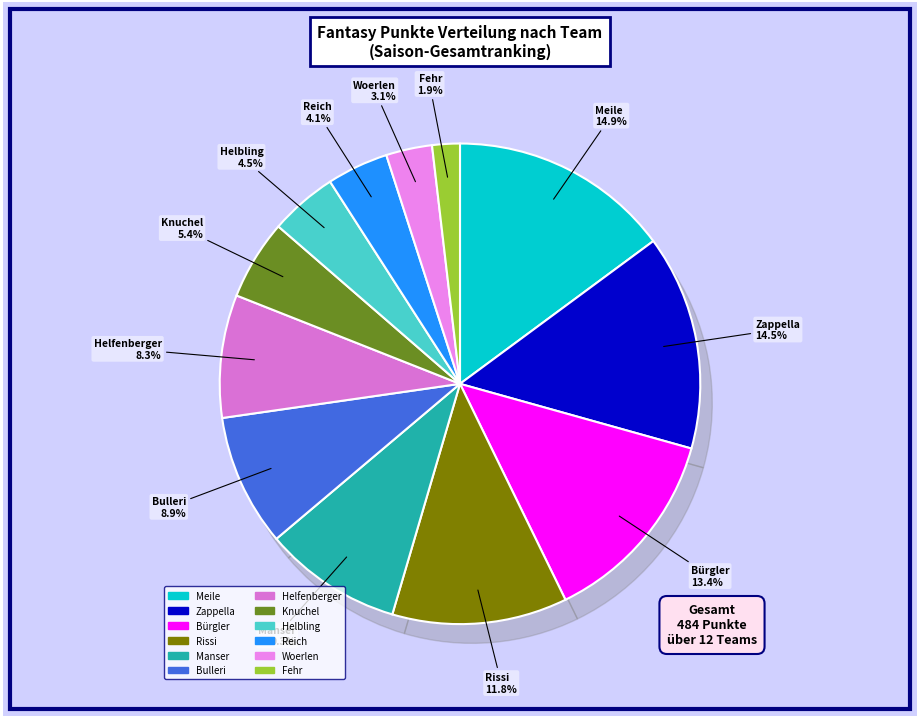

Rank the categories by value from highest to lowest.

Meile, Zappella, Bürgler, Rissi, Manser, Bulleri, Helfenberger, Knuchel, Helbling, Reich, Woerlen, Fehr